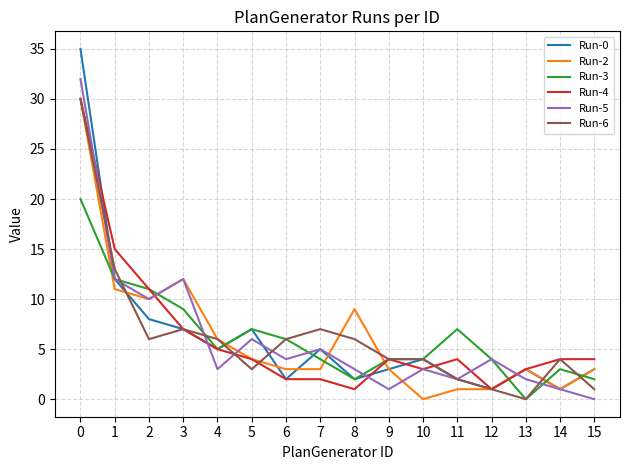

Is the value of Run-5 at 12 greater than the value of Run-3 at 15?

Yes